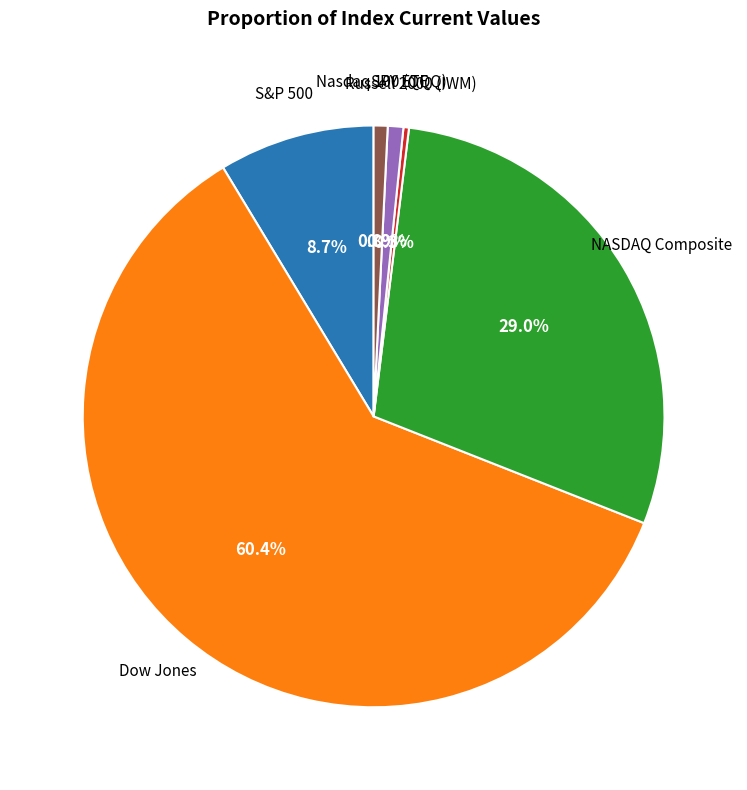

How many segments does this pie chart have?

6